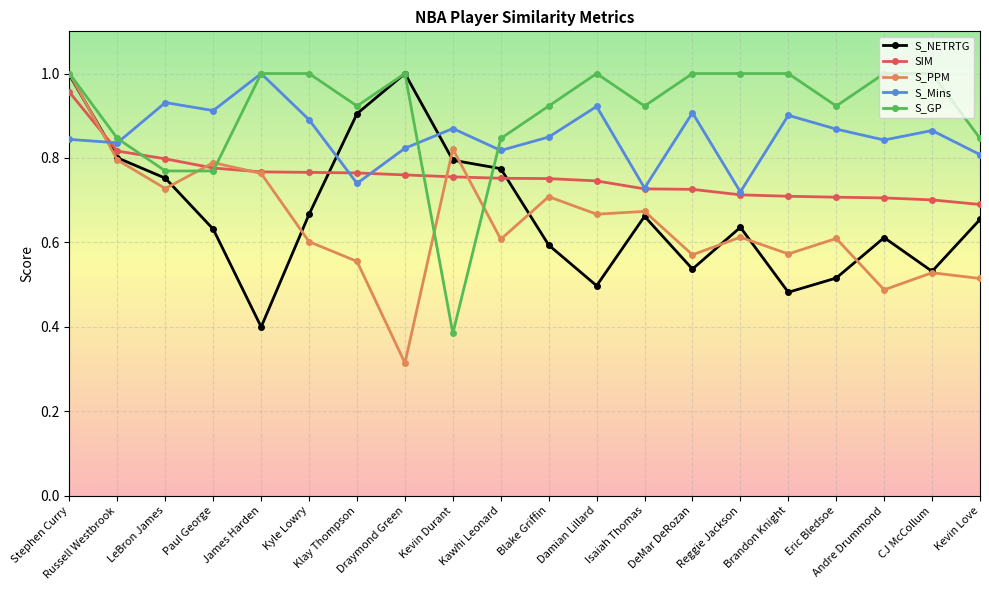

Which series has the widest spread of values?

S_PPM